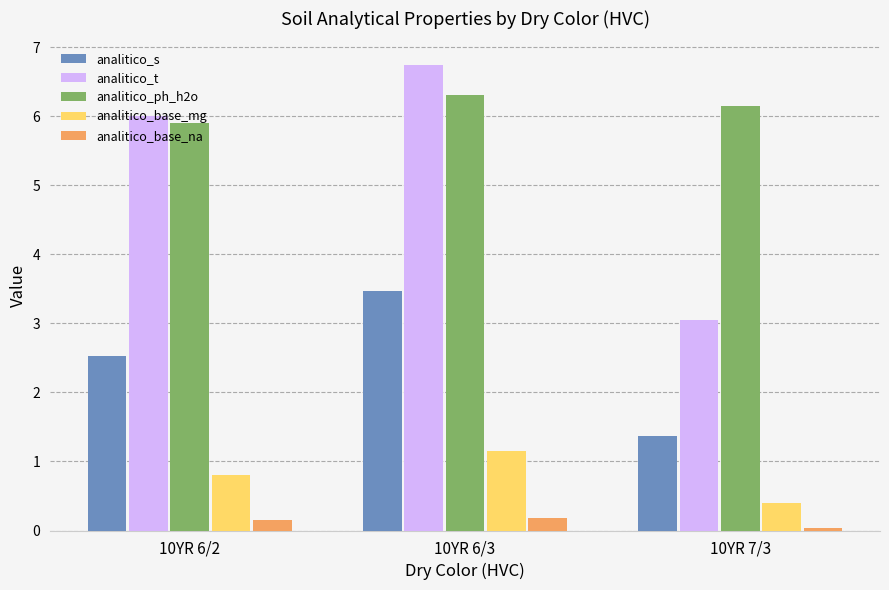

What are all the series names shown in the legend?

analitico_s, analitico_t, analitico_ph_h2o, analitico_base_mg, analitico_base_na